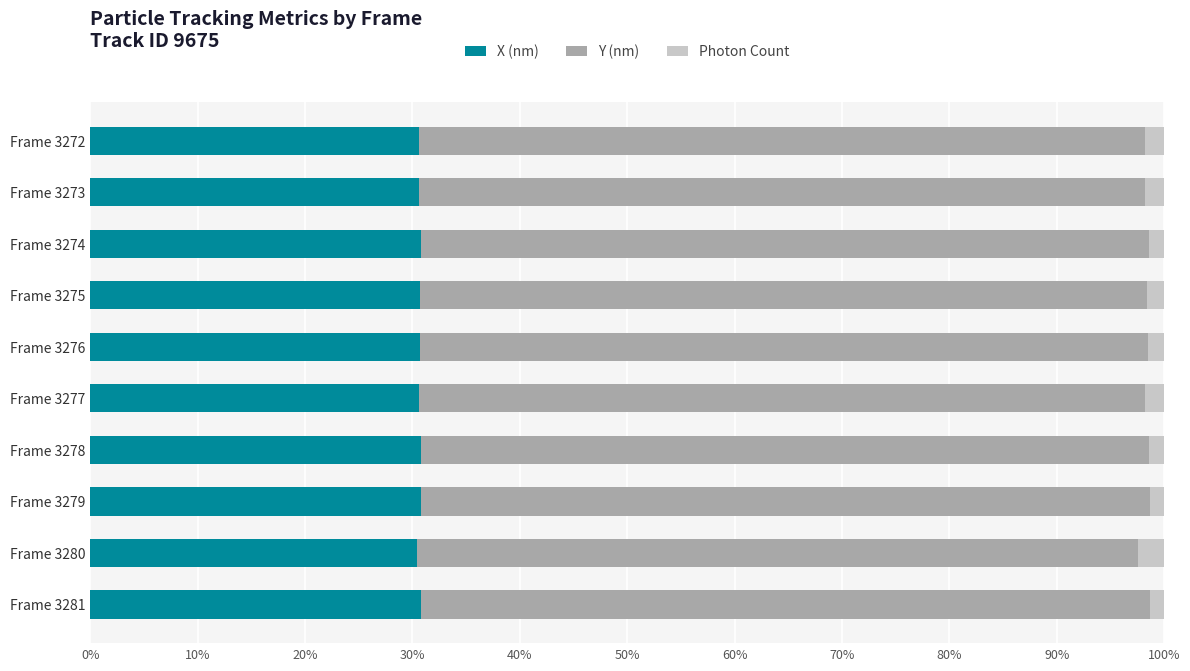

What is the minimum value for X (nm)?

30.4